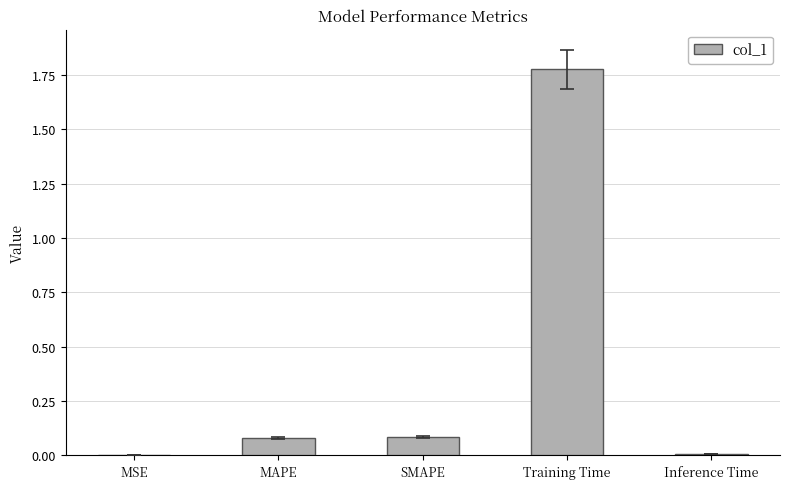

The chart shows a value of 0.1 at SMAPE. True or false?

True